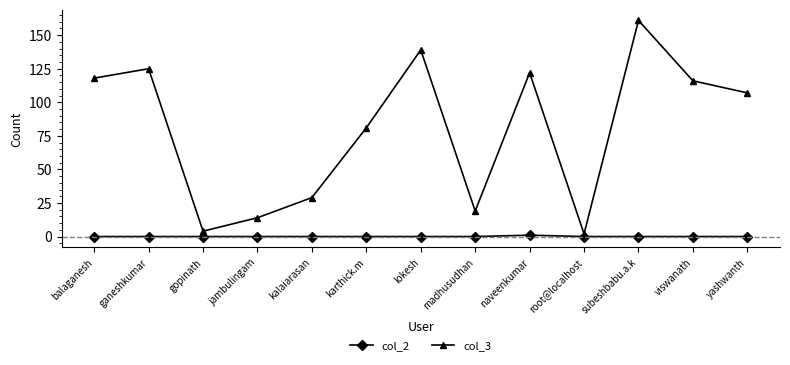

Rank the series at gopinath from highest to lowest value.

col_3, col_2